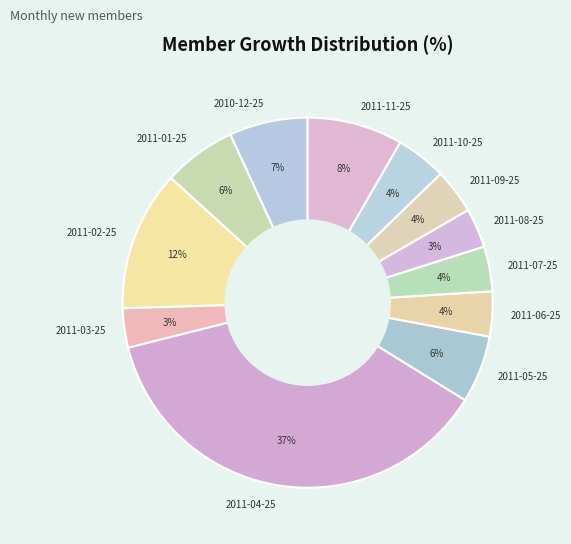

True or false: 2011-06-25 accounts for 4% of the total.

True